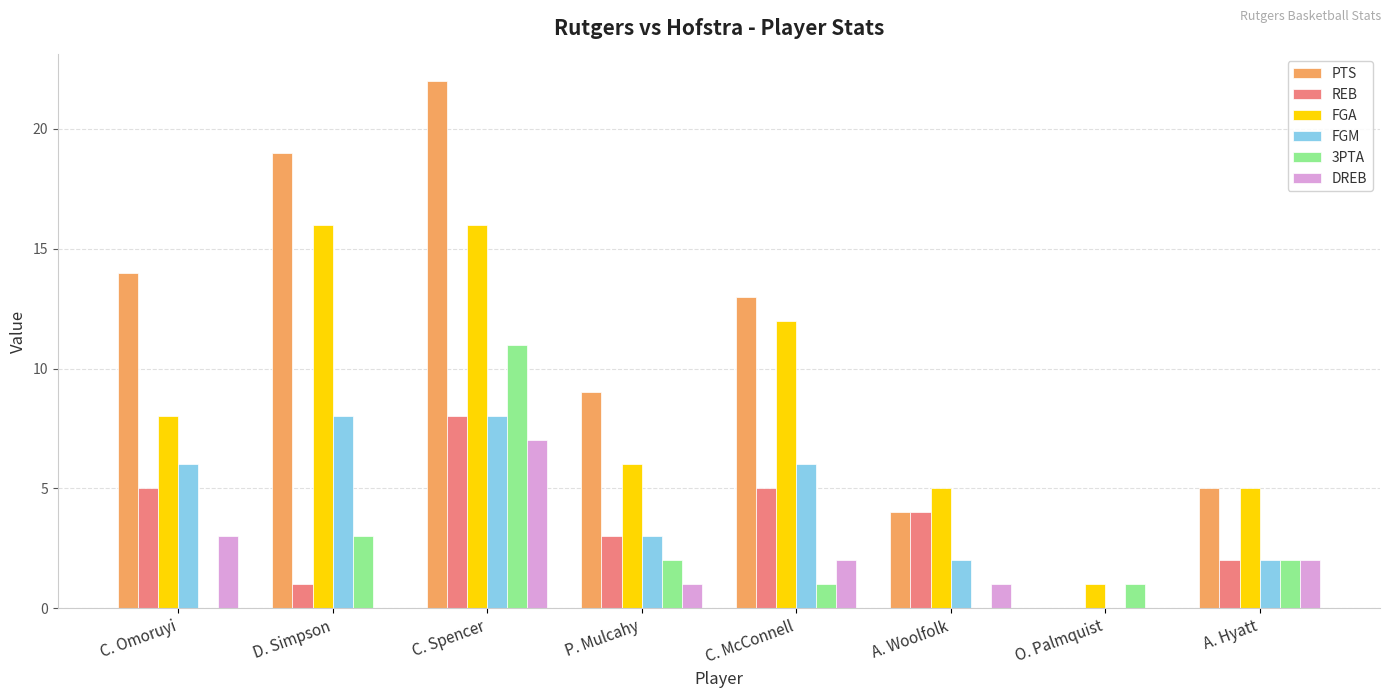

Reading left to right, what are all the values shown in this chart?

PTS: C. Omoruyi=14	D. Simpson=19	C. Spencer=22	P. Mulcahy=9	C. McConnell=13	A. Woolfolk=4	O. Palmquist=0	A. Hyatt=5
REB: C. Omoruyi=5	D. Simpson=1	C. Spencer=8	P. Mulcahy=3	C. McConnell=5	A. Woolfolk=4	O. Palmquist=0	A. Hyatt=2
FGA: C. Omoruyi=8	D. Simpson=16	C. Spencer=16	P. Mulcahy=6	C. McConnell=12	A. Woolfolk=5	O. Palmquist=1	A. Hyatt=5
FGM: C. Omoruyi=6	D. Simpson=8	C. Spencer=8	P. Mulcahy=3	C. McConnell=6	A. Woolfolk=2	O. Palmquist=0	A. Hyatt=2
3PTA: C. Omoruyi=0	D. Simpson=3	C. Spencer=11	P. Mulcahy=2	C. McConnell=1	A. Woolfolk=0	O. Palmquist=1	A. Hyatt=2
DREB: C. Omoruyi=3	D. Simpson=0	C. Spencer=7	P. Mulcahy=1	C. McConnell=2	A. Woolfolk=1	O. Palmquist=0	A. Hyatt=2